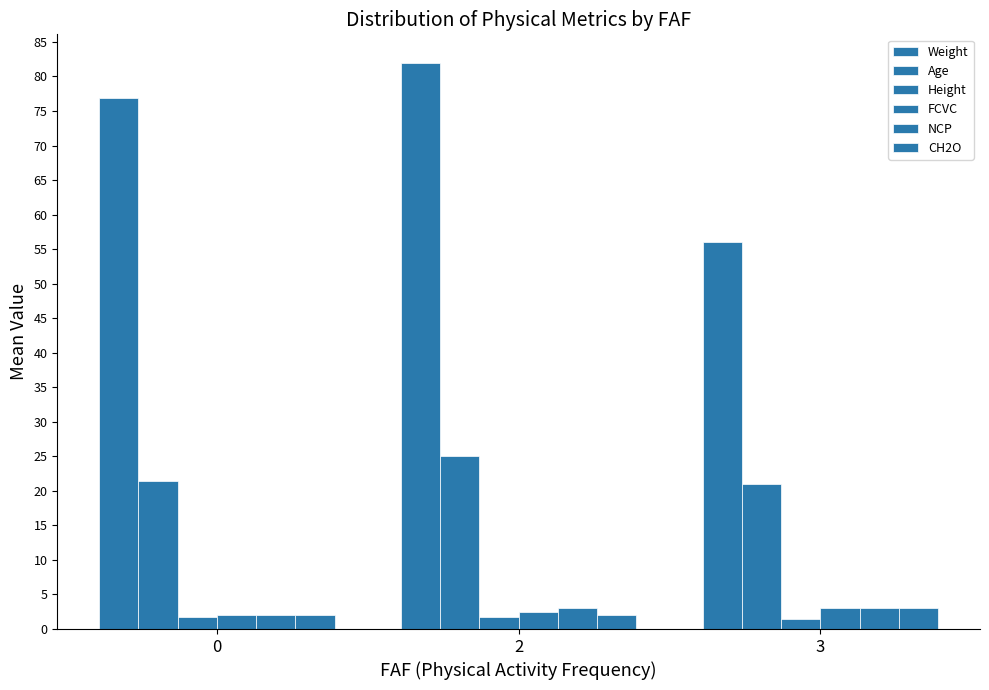

How many data points in NCP are less than 3?

1